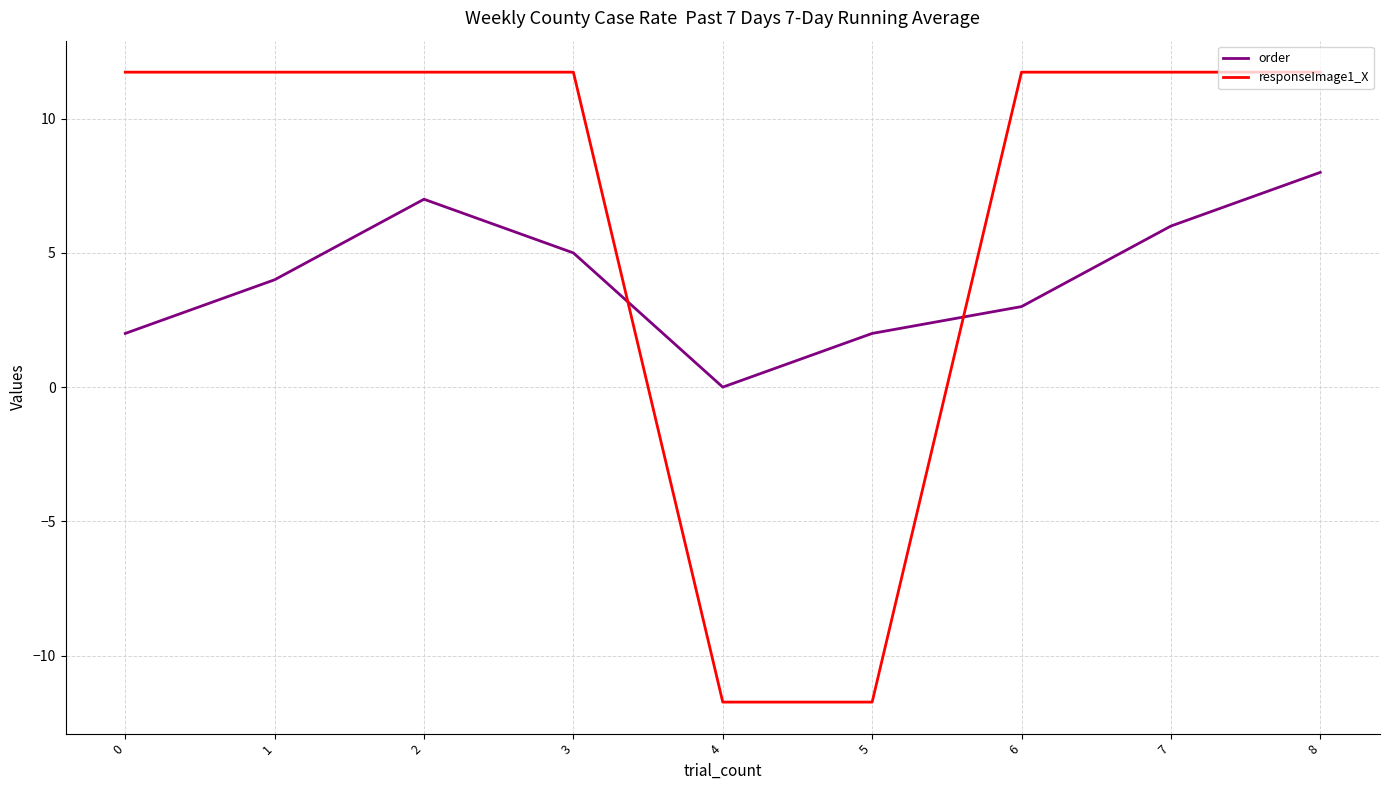

Does the chart have visible grid lines?

Yes